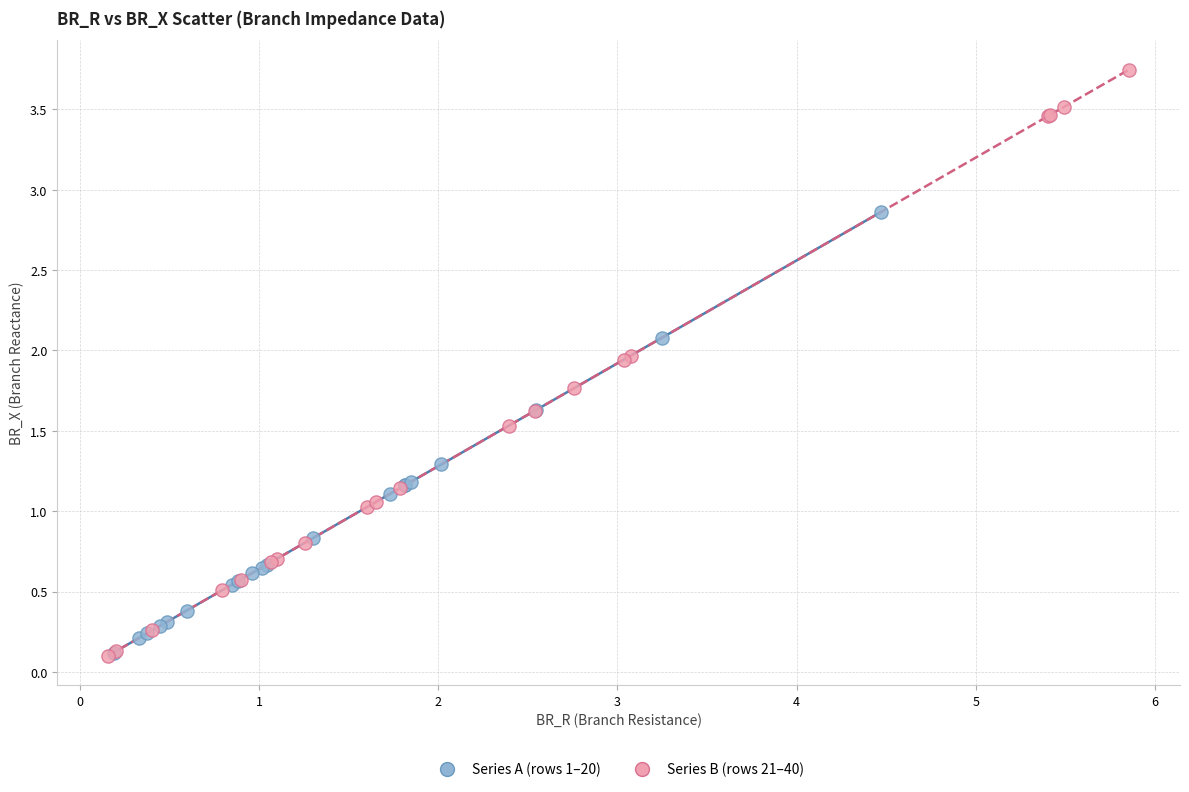

Which series has the largest Y range (max minus min)?

Series B (rows 21–40)